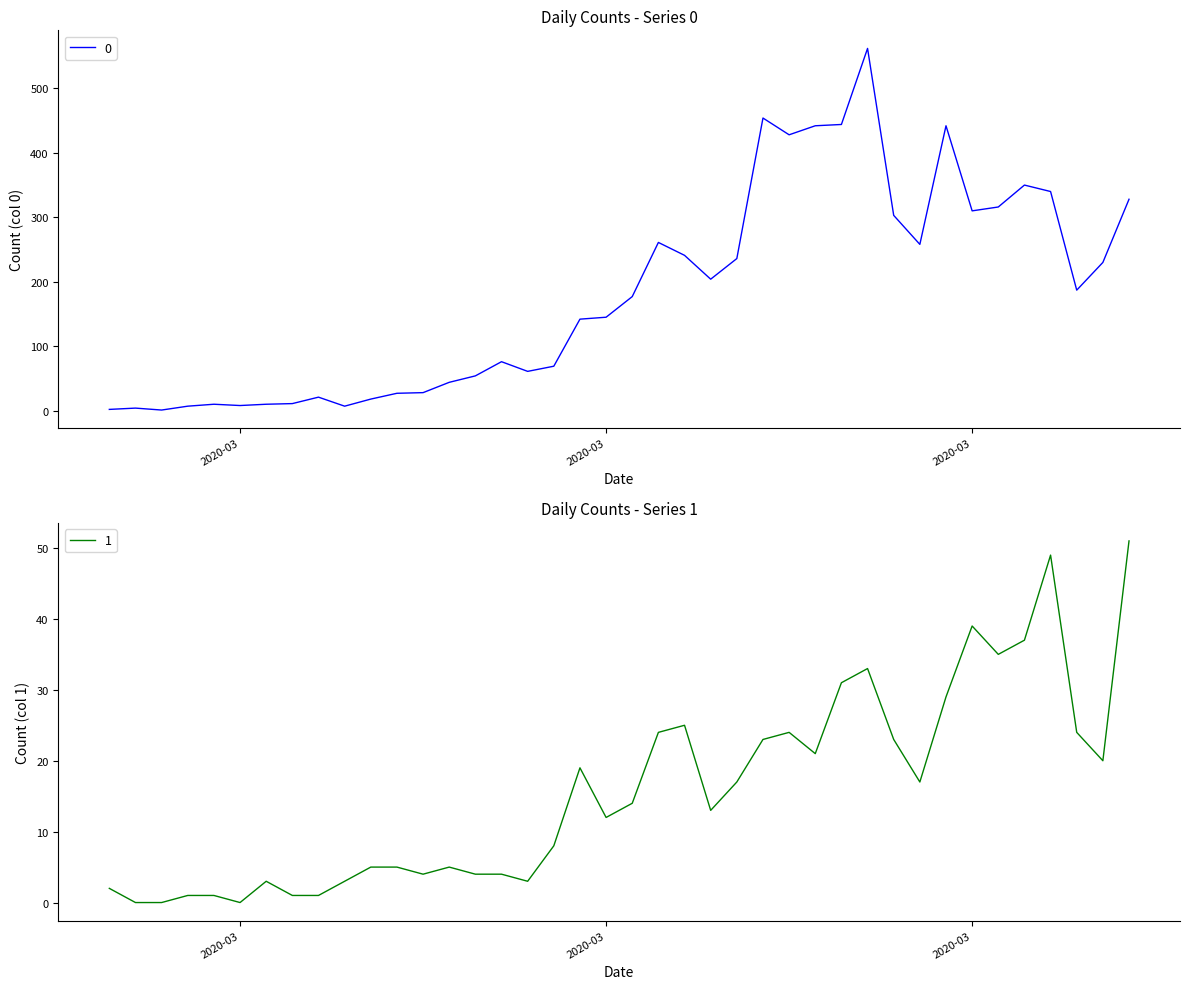

What is the label of the 24th point from the left?

2020-03-21